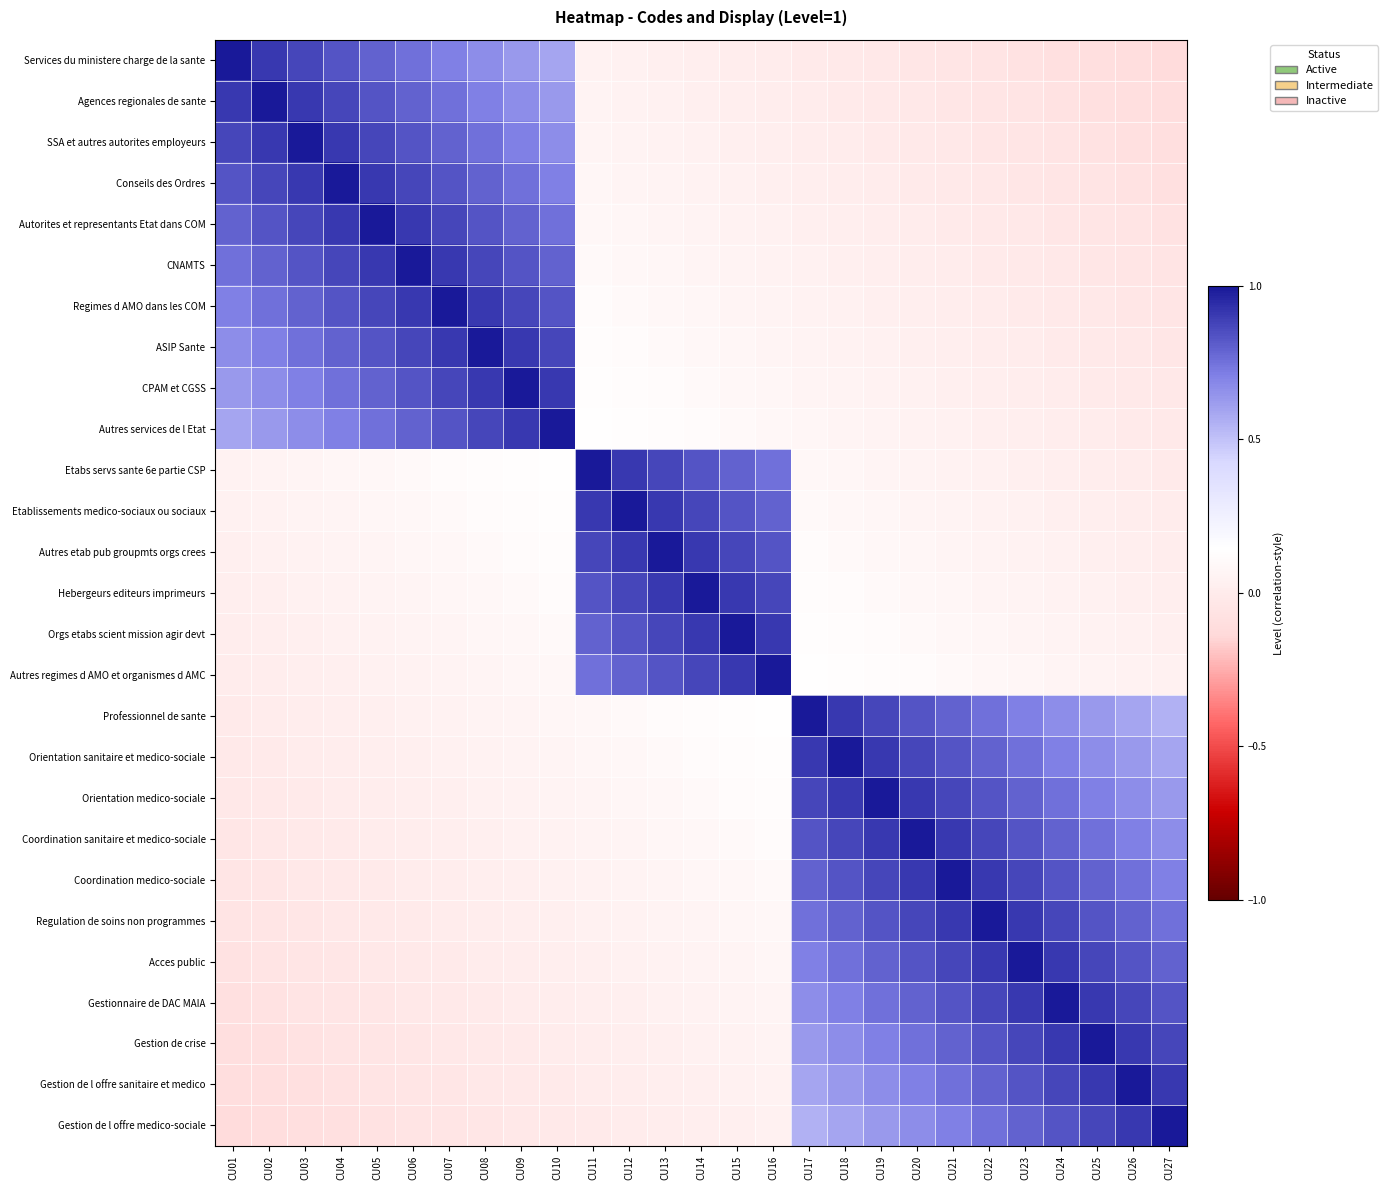

Reading left to right, list all the values displayed in this chart.

Services du ministere charge de la sante: CU01=1.0	CU02=0.9	CU03=0.9	CU04=0.8	CU05=0.8	CU06=0.8	CU07=0.7	CU08=0.7	CU09=0.6	CU10=0.6	CU11=0.0	CU12=0.0	CU13=0.0	CU14=0.0	CU15=0.0	CU16=0.0	CU17=-0.0	CU18=-0.0	CU19=-0.0	CU20=-0.0	CU21=-0.1	CU22=-0.1	CU23=-0.1	CU24=-0.1	CU25=-0.1	CU26=-0.1	CU27=-0.1
Agences regionales de sante: CU01=0.9	CU02=1.0	CU03=0.9	CU04=0.9	CU05=0.8	CU06=0.8	CU07=0.8	CU08=0.7	CU09=0.7	CU10=0.6	CU11=0.1	CU12=0.0	CU13=0.0	CU14=0.0	CU15=0.0	CU16=0.0	CU17=0.0	CU18=-0.0	CU19=-0.0	CU20=-0.0	CU21=-0.0	CU22=-0.1	CU23=-0.1	CU24=-0.1	CU25=-0.1	CU26=-0.1	CU27=-0.1
SSA et autres autorites employeurs: CU01=0.9	CU02=0.9	CU03=1.0	CU04=0.9	CU05=0.9	CU06=0.8	CU07=0.8	CU08=0.8	CU09=0.7	CU10=0.7	CU11=0.1	CU12=0.1	CU13=0.0	CU14=0.0	CU15=0.0	CU16=0.0	CU17=0.0	CU18=0.0	CU19=-0.0	CU20=-0.0	CU21=-0.0	CU22=-0.0	CU23=-0.1	CU24=-0.1	CU25=-0.1	CU26=-0.1	CU27=-0.1
Conseils des Ordres: CU01=0.8	CU02=0.9	CU03=0.9	CU04=1.0	CU05=0.9	CU06=0.9	CU07=0.8	CU08=0.8	CU09=0.8	CU10=0.7	CU11=0.1	CU12=0.1	CU13=0.1	CU14=0.0	CU15=0.0	CU16=0.0	CU17=0.0	CU18=0.0	CU19=0.0	CU20=-0.0	CU21=-0.0	CU22=-0.0	CU23=-0.0	CU24=-0.1	CU25=-0.1	CU26=-0.1	CU27=-0.1
Autorites et representants Etat dans COM: CU01=0.8	CU02=0.8	CU03=0.9	CU04=0.9	CU05=1.0	CU06=0.9	CU07=0.9	CU08=0.8	CU09=0.8	CU10=0.8	CU11=0.1	CU12=0.1	CU13=0.1	CU14=0.1	CU15=0.0	CU16=0.0	CU17=0.0	CU18=0.0	CU19=0.0	CU20=0.0	CU21=-0.0	CU22=-0.0	CU23=-0.0	CU24=-0.0	CU25=-0.1	CU26=-0.1	CU27=-0.1
CNAMTS: CU01=0.8	CU02=0.8	CU03=0.8	CU04=0.9	CU05=0.9	CU06=1.0	CU07=0.9	CU08=0.9	CU09=0.8	CU10=0.8	CU11=0.1	CU12=0.1	CU13=0.1	CU14=0.1	CU15=0.1	CU16=0.0	CU17=0.0	CU18=0.0	CU19=0.0	CU20=0.0	CU21=0.0	CU22=-0.0	CU23=-0.0	CU24=-0.0	CU25=-0.0	CU26=-0.1	CU27=-0.1
Regimes d AMO dans les COM: CU01=0.7	CU02=0.8	CU03=0.8	CU04=0.8	CU05=0.9	CU06=0.9	CU07=1.0	CU08=0.9	CU09=0.9	CU10=0.8	CU11=0.1	CU12=0.1	CU13=0.1	CU14=0.1	CU15=0.1	CU16=0.1	CU17=0.0	CU18=0.0	CU19=0.0	CU20=0.0	CU21=0.0	CU22=0.0	CU23=-0.0	CU24=-0.0	CU25=-0.0	CU26=-0.0	CU27=-0.1
ASIP Sante: CU01=0.7	CU02=0.7	CU03=0.8	CU04=0.8	CU05=0.8	CU06=0.9	CU07=0.9	CU08=1.0	CU09=0.9	CU10=0.9	CU11=0.1	CU12=0.1	CU13=0.1	CU14=0.1	CU15=0.1	CU16=0.1	CU17=0.1	CU18=0.0	CU19=0.0	CU20=0.0	CU21=0.0	CU22=0.0	CU23=0.0	CU24=-0.0	CU25=-0.0	CU26=-0.0	CU27=-0.0
CPAM et CGSS: CU01=0.6	CU02=0.7	CU03=0.7	CU04=0.8	CU05=0.8	CU06=0.8	CU07=0.9	CU08=0.9	CU09=1.0	CU10=0.9	CU11=0.1	CU12=0.1	CU13=0.1	CU14=0.1	CU15=0.1	CU16=0.1	CU17=0.1	CU18=0.1	CU19=0.0	CU20=0.0	CU21=0.0	CU22=0.0	CU23=0.0	CU24=0.0	CU25=-0.0	CU26=-0.0	CU27=-0.0
Autres services de l Etat: CU01=0.6	CU02=0.6	CU03=0.7	CU04=0.7	CU05=0.8	CU06=0.8	CU07=0.8	CU08=0.9	CU09=0.9	CU10=1.0	CU11=0.1	CU12=0.1	CU13=0.1	CU14=0.1	CU15=0.1	CU16=0.1	CU17=0.1	CU18=0.1	CU19=0.1	CU20=0.0	CU21=0.0	CU22=0.0	CU23=0.0	CU24=0.0	CU25=0.0	CU26=-0.0	CU27=-0.0
Etabs servs sante 6e partie CSP: CU01=0.0	CU02=0.1	CU03=0.1	CU04=0.1	CU05=0.1	CU06=0.1	CU07=0.1	CU08=0.1	CU09=0.1	CU10=0.1	CU11=1.0	CU12=0.9	CU13=0.9	CU14=0.8	CU15=0.8	CU16=0.8	CU17=0.1	CU18=0.1	CU19=0.1	CU20=0.1	CU21=0.0	CU22=0.0	CU23=0.0	CU24=0.0	CU25=0.0	CU26=0.0	CU27=-0.0
Etablissements medico-sociaux ou sociaux: CU01=0.0	CU02=0.0	CU03=0.1	CU04=0.1	CU05=0.1	CU06=0.1	CU07=0.1	CU08=0.1	CU09=0.1	CU10=0.1	CU11=0.9	CU12=1.0	CU13=0.9	CU14=0.9	CU15=0.8	CU16=0.8	CU17=0.1	CU18=0.1	CU19=0.1	CU20=0.1	CU21=0.1	CU22=0.0	CU23=0.0	CU24=0.0	CU25=0.0	CU26=0.0	CU27=0.0
Autres etab pub groupmts orgs crees: CU01=0.0	CU02=0.0	CU03=0.0	CU04=0.1	CU05=0.1	CU06=0.1	CU07=0.1	CU08=0.1	CU09=0.1	CU10=0.1	CU11=0.9	CU12=0.9	CU13=1.0	CU14=0.9	CU15=0.9	CU16=0.8	CU17=0.1	CU18=0.1	CU19=0.1	CU20=0.1	CU21=0.1	CU22=0.1	CU23=0.0	CU24=0.0	CU25=0.0	CU26=0.0	CU27=0.0
Hebergeurs editeurs imprimeurs: CU01=0.0	CU02=0.0	CU03=0.0	CU04=0.0	CU05=0.1	CU06=0.1	CU07=0.1	CU08=0.1	CU09=0.1	CU10=0.1	CU11=0.8	CU12=0.9	CU13=0.9	CU14=1.0	CU15=0.9	CU16=0.9	CU17=0.1	CU18=0.1	CU19=0.1	CU20=0.1	CU21=0.1	CU22=0.1	CU23=0.1	CU24=0.0	CU25=0.0	CU26=0.0	CU27=0.0
Orgs etabs scient mission agir devt: CU01=0.0	CU02=0.0	CU03=0.0	CU04=0.0	CU05=0.0	CU06=0.1	CU07=0.1	CU08=0.1	CU09=0.1	CU10=0.1	CU11=0.8	CU12=0.8	CU13=0.9	CU14=0.9	CU15=1.0	CU16=0.9	CU17=0.1	CU18=0.1	CU19=0.1	CU20=0.1	CU21=0.1	CU22=0.1	CU23=0.1	CU24=0.1	CU25=0.0	CU26=0.0	CU27=0.0
Autres regimes d AMO et organismes d AMC: CU01=0.0	CU02=0.0	CU03=0.0	CU04=0.0	CU05=0.0	CU06=0.0	CU07=0.1	CU08=0.1	CU09=0.1	CU10=0.1	CU11=0.8	CU12=0.8	CU13=0.8	CU14=0.9	CU15=0.9	CU16=1.0	CU17=0.1	CU18=0.1	CU19=0.1	CU20=0.1	CU21=0.1	CU22=0.1	CU23=0.1	CU24=0.1	CU25=0.1	CU26=0.0	CU27=0.0
Professionnel de sante: CU01=-0.0	CU02=0.0	CU03=0.0	CU04=0.0	CU05=0.0	CU06=0.0	CU07=0.0	CU08=0.1	CU09=0.1	CU10=0.1	CU11=0.1	CU12=0.1	CU13=0.1	CU14=0.1	CU15=0.1	CU16=0.1	CU17=1.0	CU18=0.9	CU19=0.9	CU20=0.8	CU21=0.8	CU22=0.8	CU23=0.7	CU24=0.7	CU25=0.6	CU26=0.6	CU27=0.6
Orientation sanitaire et medico-sociale: CU01=-0.0	CU02=-0.0	CU03=0.0	CU04=0.0	CU05=0.0	CU06=0.0	CU07=0.0	CU08=0.0	CU09=0.1	CU10=0.1	CU11=0.1	CU12=0.1	CU13=0.1	CU14=0.1	CU15=0.1	CU16=0.1	CU17=0.9	CU18=1.0	CU19=0.9	CU20=0.9	CU21=0.8	CU22=0.8	CU23=0.8	CU24=0.7	CU25=0.7	CU26=0.6	CU27=0.6
Orientation medico-sociale: CU01=-0.0	CU02=-0.0	CU03=-0.0	CU04=0.0	CU05=0.0	CU06=0.0	CU07=0.0	CU08=0.0	CU09=0.0	CU10=0.1	CU11=0.1	CU12=0.1	CU13=0.1	CU14=0.1	CU15=0.1	CU16=0.1	CU17=0.9	CU18=0.9	CU19=1.0	CU20=0.9	CU21=0.9	CU22=0.8	CU23=0.8	CU24=0.8	CU25=0.7	CU26=0.7	CU27=0.6
Coordination sanitaire et medico-sociale: CU01=-0.0	CU02=-0.0	CU03=-0.0	CU04=-0.0	CU05=0.0	CU06=0.0	CU07=0.0	CU08=0.0	CU09=0.0	CU10=0.0	CU11=0.1	CU12=0.1	CU13=0.1	CU14=0.1	CU15=0.1	CU16=0.1	CU17=0.8	CU18=0.9	CU19=0.9	CU20=1.0	CU21=0.9	CU22=0.9	CU23=0.8	CU24=0.8	CU25=0.8	CU26=0.7	CU27=0.7
Coordination medico-sociale: CU01=-0.1	CU02=-0.0	CU03=-0.0	CU04=-0.0	CU05=-0.0	CU06=0.0	CU07=0.0	CU08=0.0	CU09=0.0	CU10=0.0	CU11=0.0	CU12=0.1	CU13=0.1	CU14=0.1	CU15=0.1	CU16=0.1	CU17=0.8	CU18=0.8	CU19=0.9	CU20=0.9	CU21=1.0	CU22=0.9	CU23=0.9	CU24=0.8	CU25=0.8	CU26=0.8	CU27=0.7
Regulation de soins non programmes: CU01=-0.1	CU02=-0.1	CU03=-0.0	CU04=-0.0	CU05=-0.0	CU06=-0.0	CU07=0.0	CU08=0.0	CU09=0.0	CU10=0.0	CU11=0.0	CU12=0.0	CU13=0.1	CU14=0.1	CU15=0.1	CU16=0.1	CU17=0.8	CU18=0.8	CU19=0.8	CU20=0.9	CU21=0.9	CU22=1.0	CU23=0.9	CU24=0.9	CU25=0.8	CU26=0.8	CU27=0.8
Acces public: CU01=-0.1	CU02=-0.1	CU03=-0.1	CU04=-0.0	CU05=-0.0	CU06=-0.0	CU07=-0.0	CU08=0.0	CU09=0.0	CU10=0.0	CU11=0.0	CU12=0.0	CU13=0.0	CU14=0.1	CU15=0.1	CU16=0.1	CU17=0.7	CU18=0.8	CU19=0.8	CU20=0.8	CU21=0.9	CU22=0.9	CU23=1.0	CU24=0.9	CU25=0.9	CU26=0.8	CU27=0.8
Gestionnaire de DAC MAIA: CU01=-0.1	CU02=-0.1	CU03=-0.1	CU04=-0.1	CU05=-0.0	CU06=-0.0	CU07=-0.0	CU08=-0.0	CU09=0.0	CU10=0.0	CU11=0.0	CU12=0.0	CU13=0.0	CU14=0.0	CU15=0.1	CU16=0.1	CU17=0.7	CU18=0.7	CU19=0.8	CU20=0.8	CU21=0.8	CU22=0.9	CU23=0.9	CU24=1.0	CU25=0.9	CU26=0.9	CU27=0.8
Gestion de crise: CU01=-0.1	CU02=-0.1	CU03=-0.1	CU04=-0.1	CU05=-0.1	CU06=-0.0	CU07=-0.0	CU08=-0.0	CU09=-0.0	CU10=0.0	CU11=0.0	CU12=0.0	CU13=0.0	CU14=0.0	CU15=0.0	CU16=0.1	CU17=0.6	CU18=0.7	CU19=0.7	CU20=0.8	CU21=0.8	CU22=0.8	CU23=0.9	CU24=0.9	CU25=1.0	CU26=0.9	CU27=0.9
Gestion de l offre sanitaire et medico: CU01=-0.1	CU02=-0.1	CU03=-0.1	CU04=-0.1	CU05=-0.1	CU06=-0.1	CU07=-0.0	CU08=-0.0	CU09=-0.0	CU10=-0.0	CU11=0.0	CU12=0.0	CU13=0.0	CU14=0.0	CU15=0.0	CU16=0.0	CU17=0.6	CU18=0.6	CU19=0.7	CU20=0.7	CU21=0.8	CU22=0.8	CU23=0.8	CU24=0.9	CU25=0.9	CU26=1.0	CU27=0.9
Gestion de l offre medico-sociale: CU01=-0.1	CU02=-0.1	CU03=-0.1	CU04=-0.1	CU05=-0.1	CU06=-0.1	CU07=-0.1	CU08=-0.0	CU09=-0.0	CU10=-0.0	CU11=-0.0	CU12=0.0	CU13=0.0	CU14=0.0	CU15=0.0	CU16=0.0	CU17=0.6	CU18=0.6	CU19=0.6	CU20=0.7	CU21=0.7	CU22=0.8	CU23=0.8	CU24=0.8	CU25=0.9	CU26=0.9	CU27=1.0